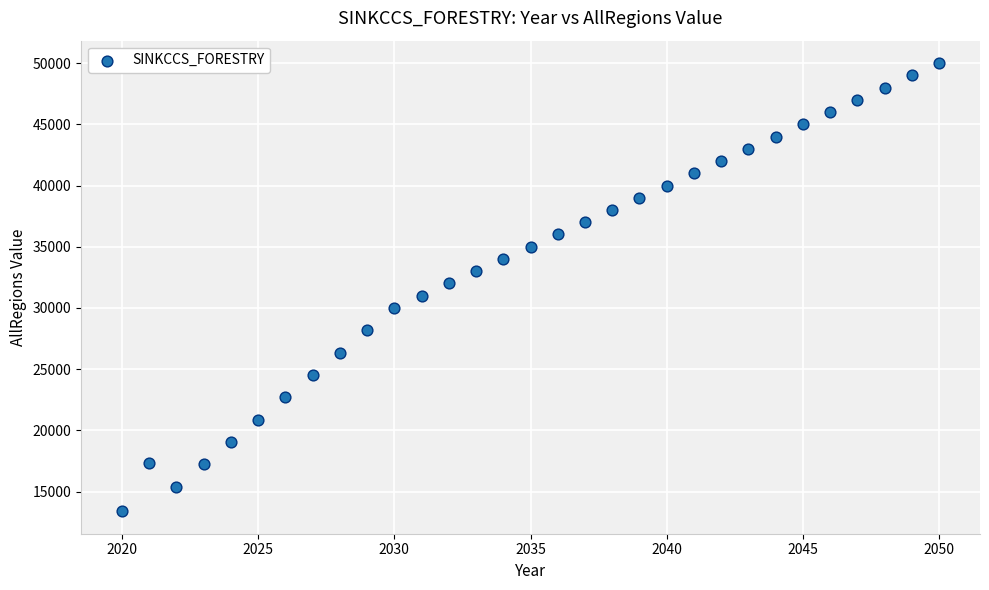

What is the range of Y values (max minus min)?

36612.3